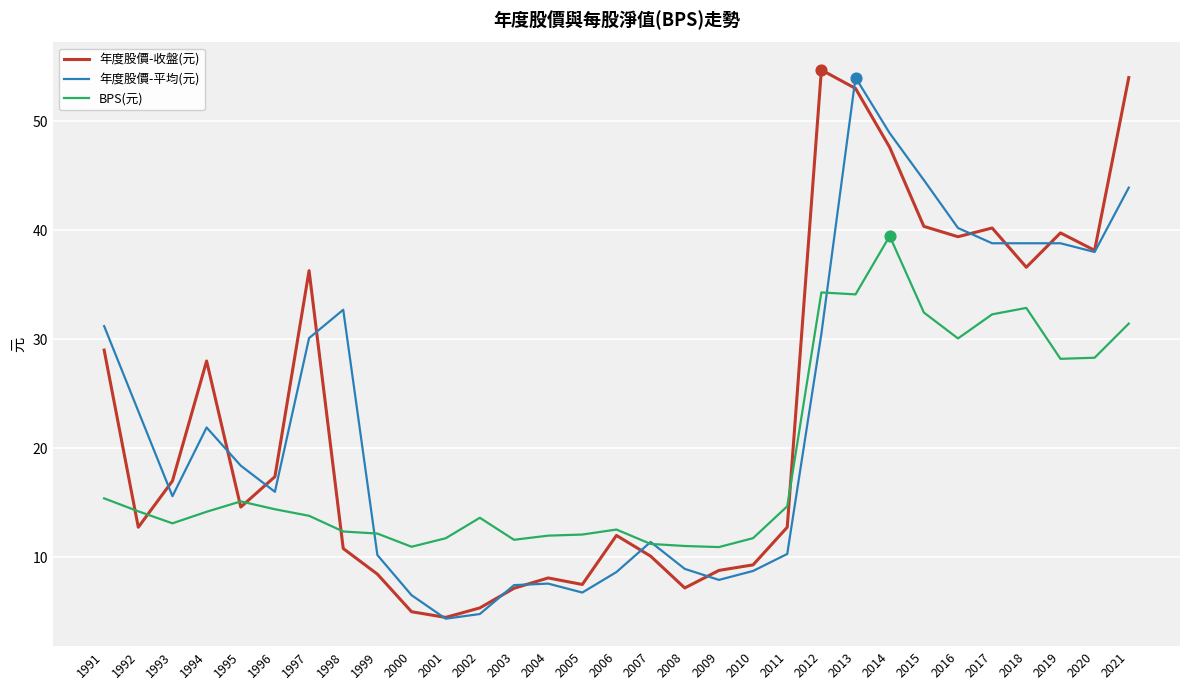

Is it true that 年度股價-收盤(元) equals 53.0 at 2013?

True